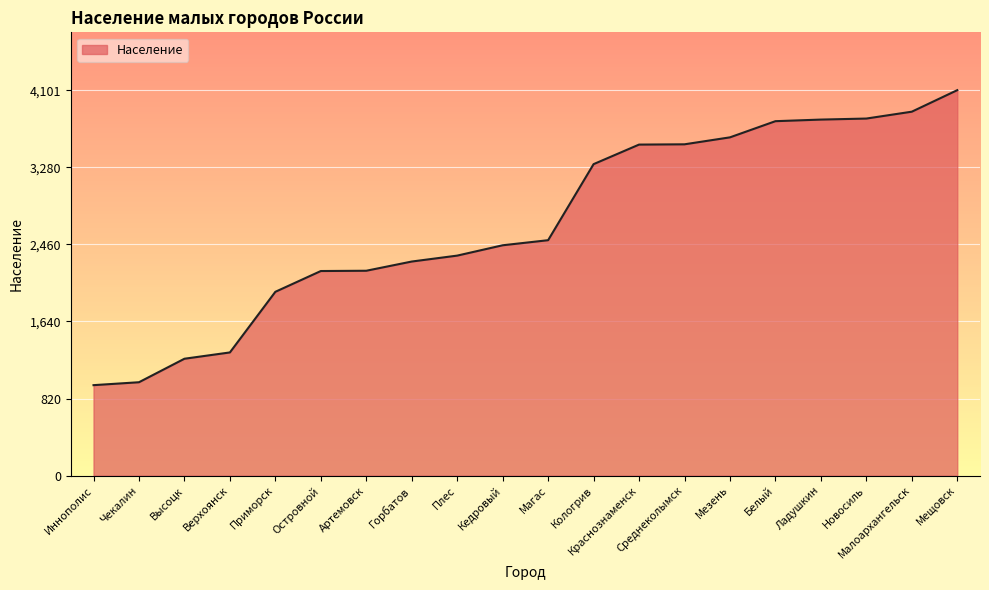

What is the difference between the maximum and minimum values?

3138